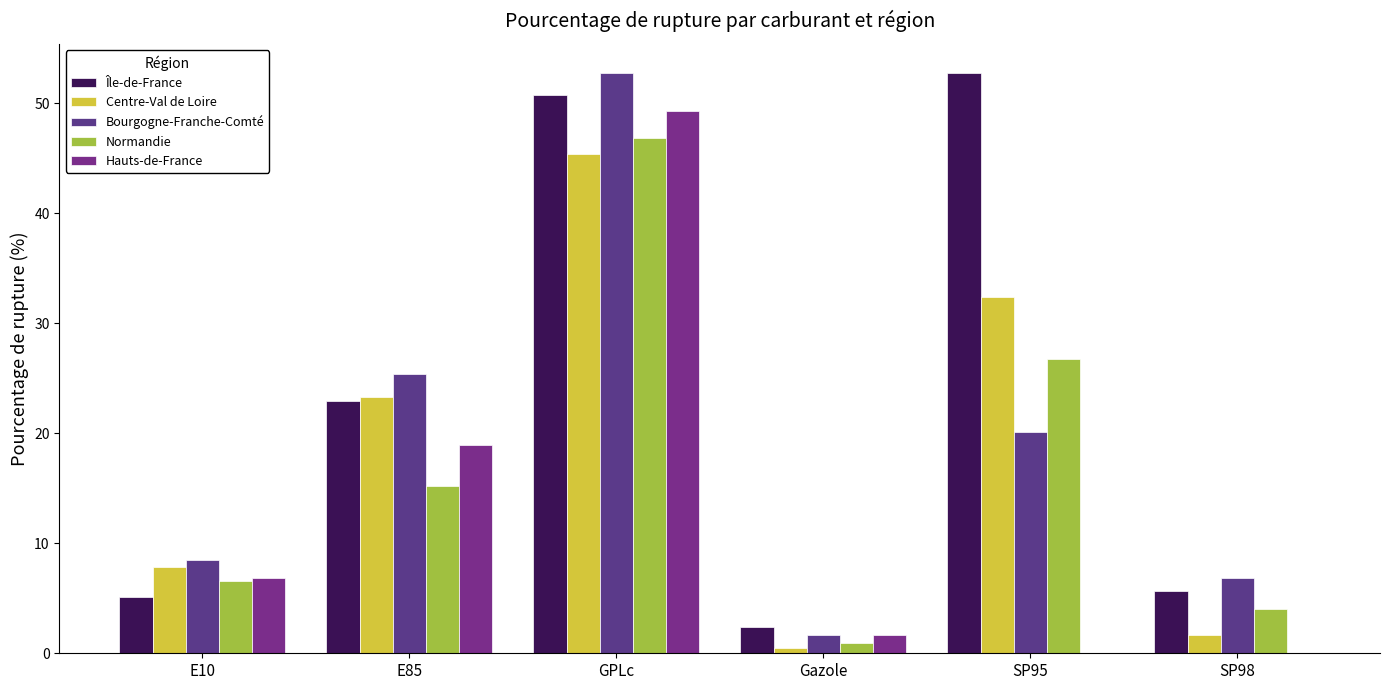

What is the value of the Centre-Val de Loire bar at the 1st from the left?

7.8